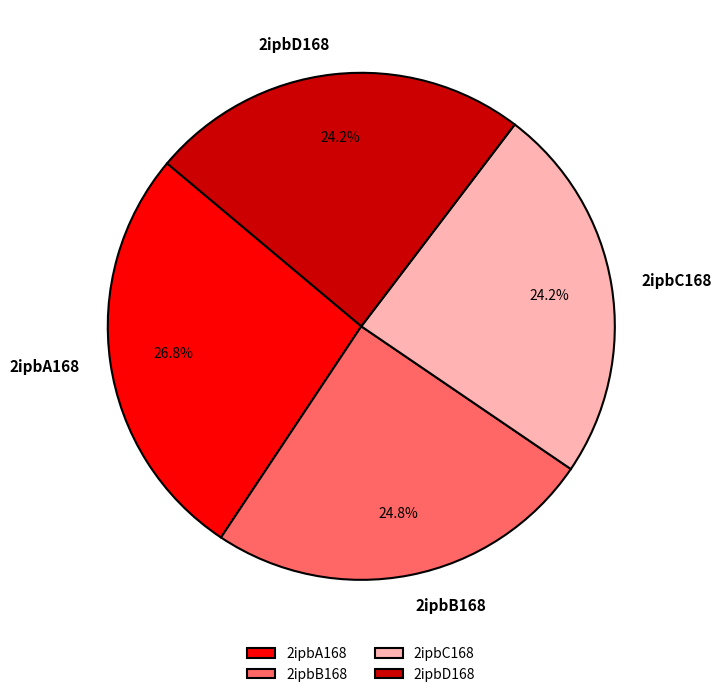

To the nearest percent, what is the average slice percentage?

25%